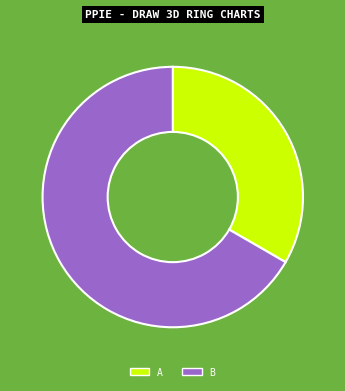

Which category has the biggest portion of the pie?

B